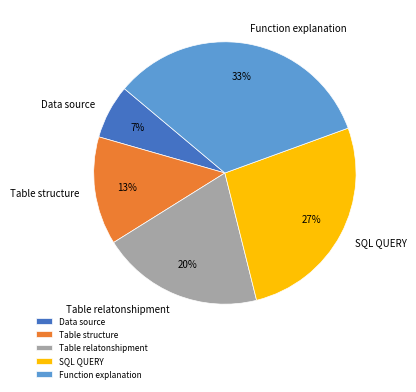

True or false: Function explanation accounts for 33% of the total.

True